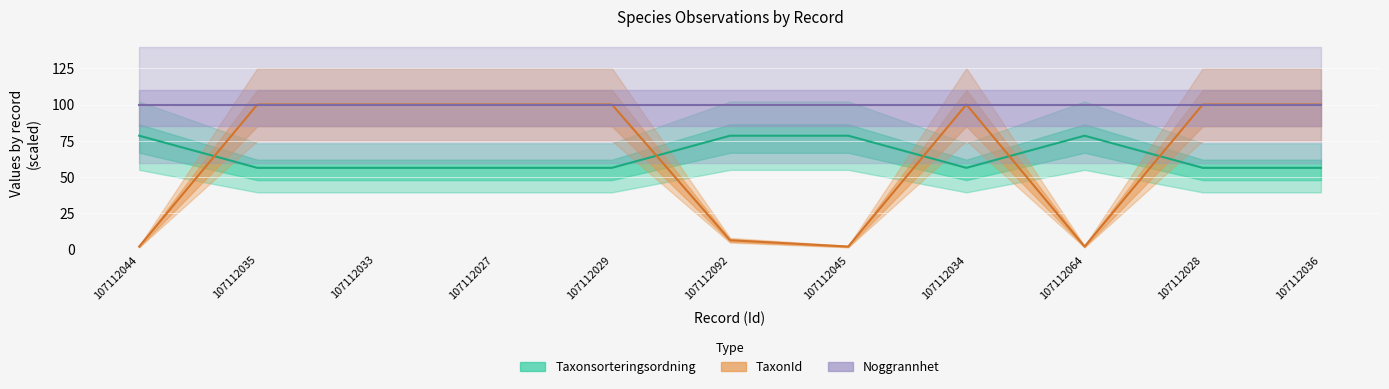

Between 107112034 and 107112064, which series saw the biggest shift?

TaxonId